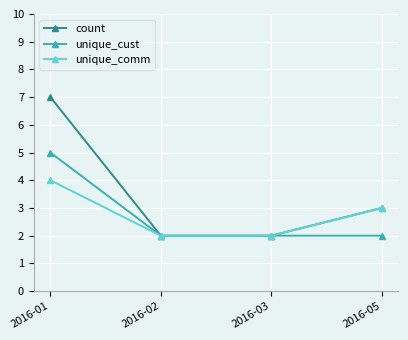

Does the chart have visible grid lines?

Yes